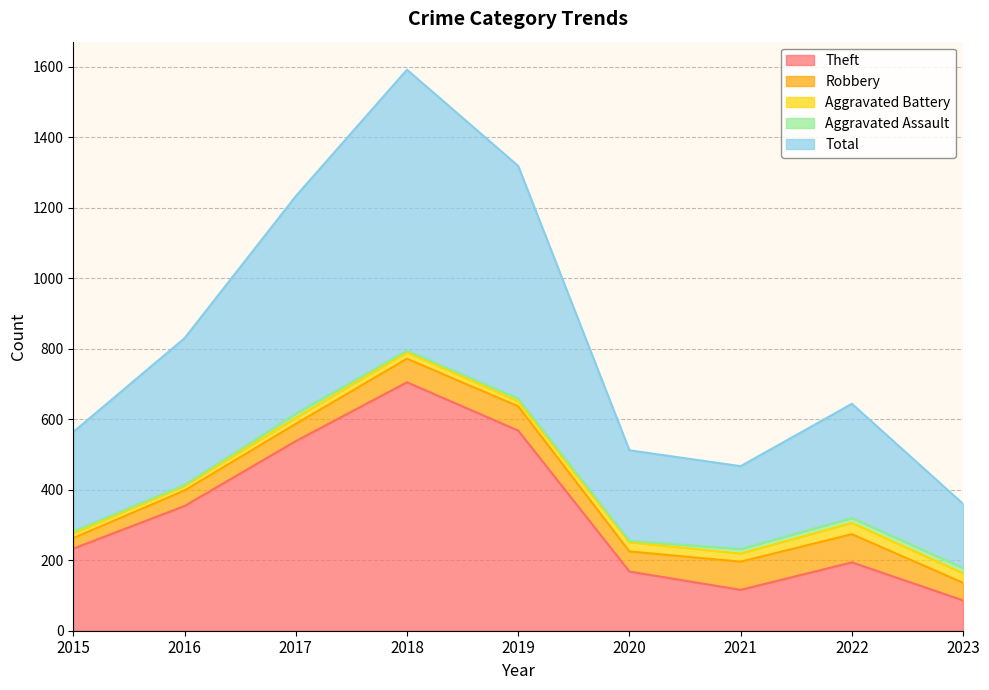

Which category has the highest value in the Robbery series?

2021